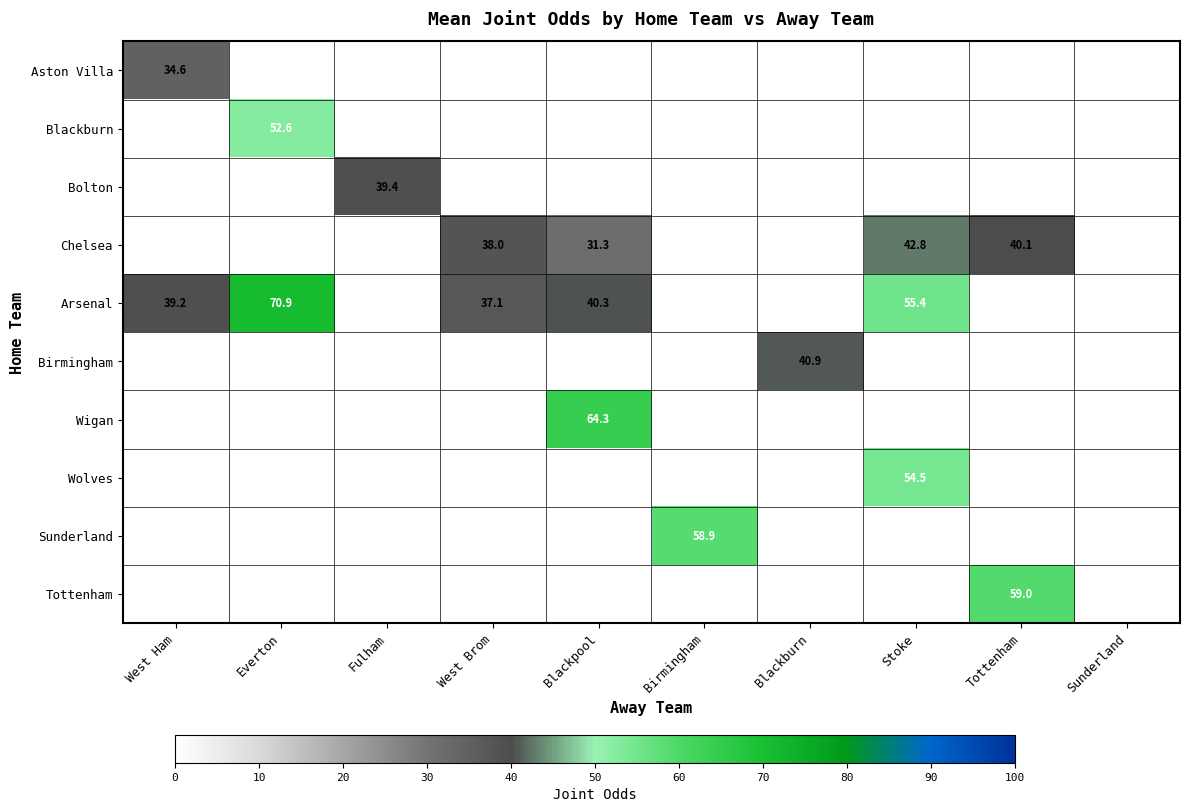

The Aston Villa series shows 60.2 at West Ham. True or false?

False